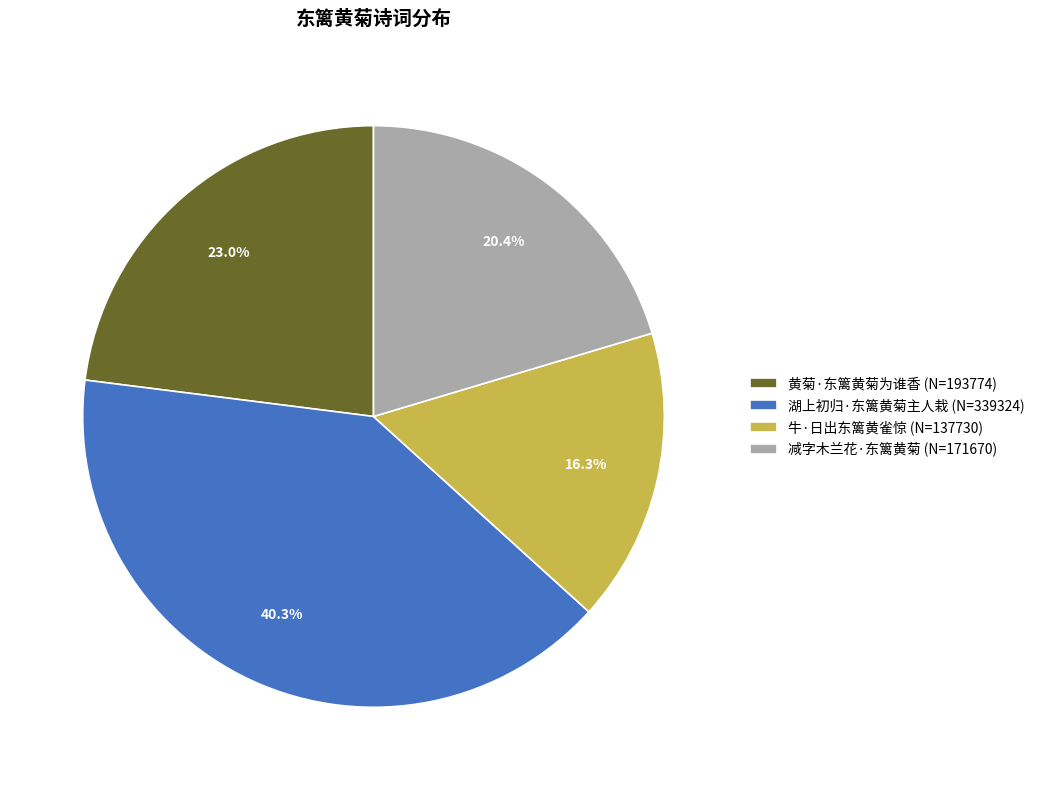

To the nearest percent, what portion does 减字木兰花·东篱黄菊 represent?

20%